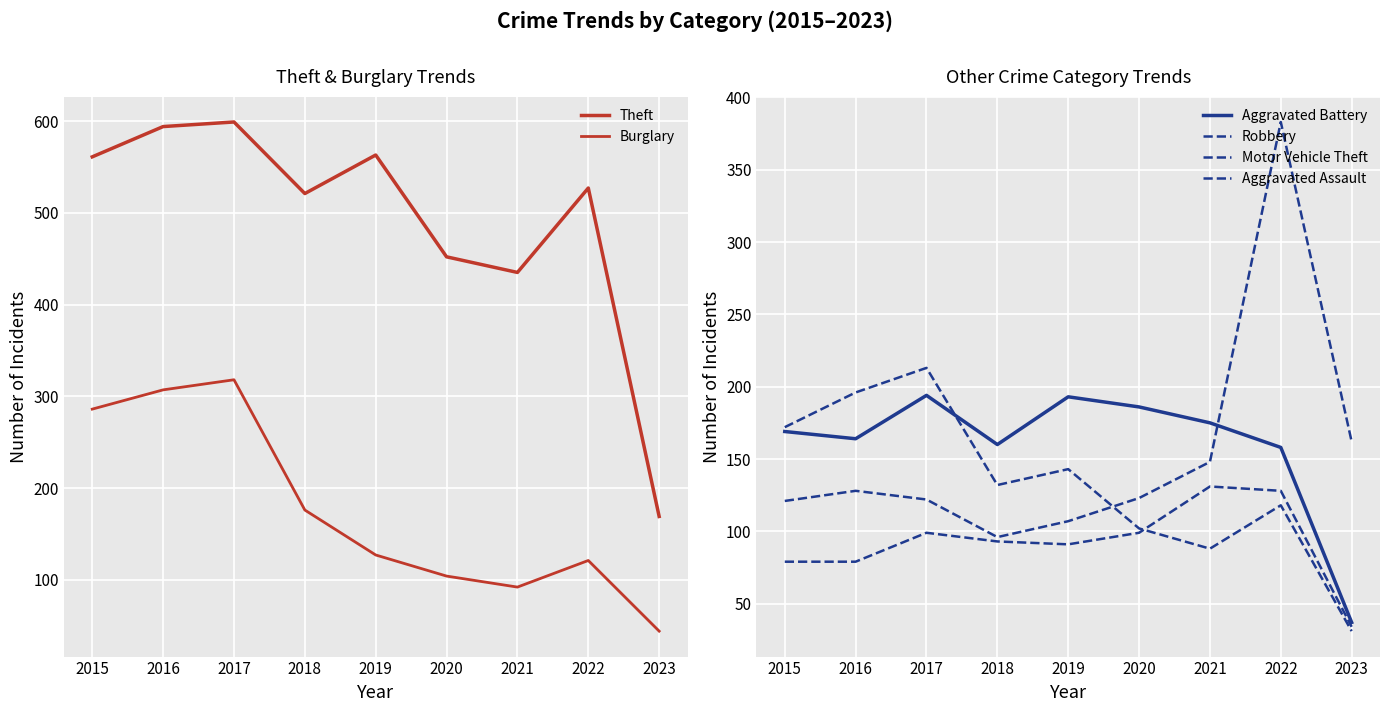

Reading right to left, list all the values displayed in this chart.

Theft: 2023=169	2022=527	2021=435	2020=452	2019=563	2018=521	2017=599	2016=594	2015=561
Burglary: 2023=44	2022=121	2021=92	2020=104	2019=127	2018=176	2017=318	2016=307	2015=286
Aggravated Battery: 2023=37	2022=158	2021=175	2020=186	2019=193	2018=160	2017=194	2016=164	2015=169
Robbery: 2023=31	2022=118	2021=88	2020=102	2019=143	2018=132	2017=213	2016=196	2015=172
Motor Vehicle Theft: 2023=162	2022=383	2021=148	2020=123	2019=107	2018=96	2017=122	2016=128	2015=121
Aggravated Assault: 2023=34	2022=128	2021=131	2020=99	2019=91	2018=93	2017=99	2016=79	2015=79